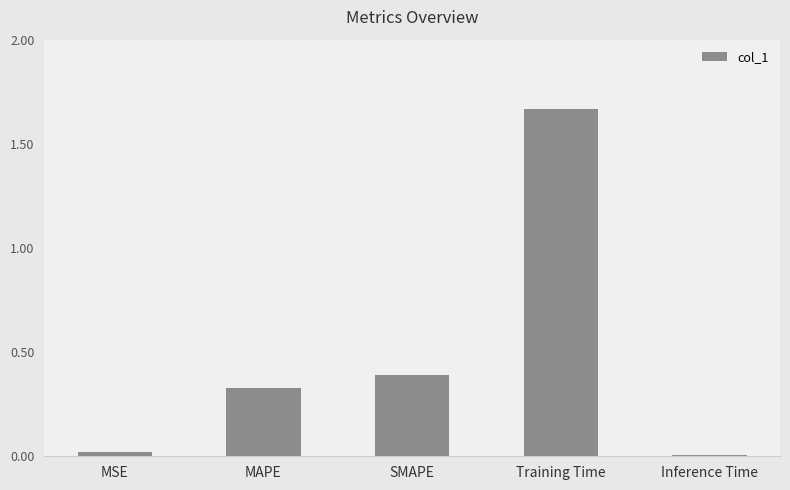

What is the sum of the values at SMAPE and MAPE?

0.7